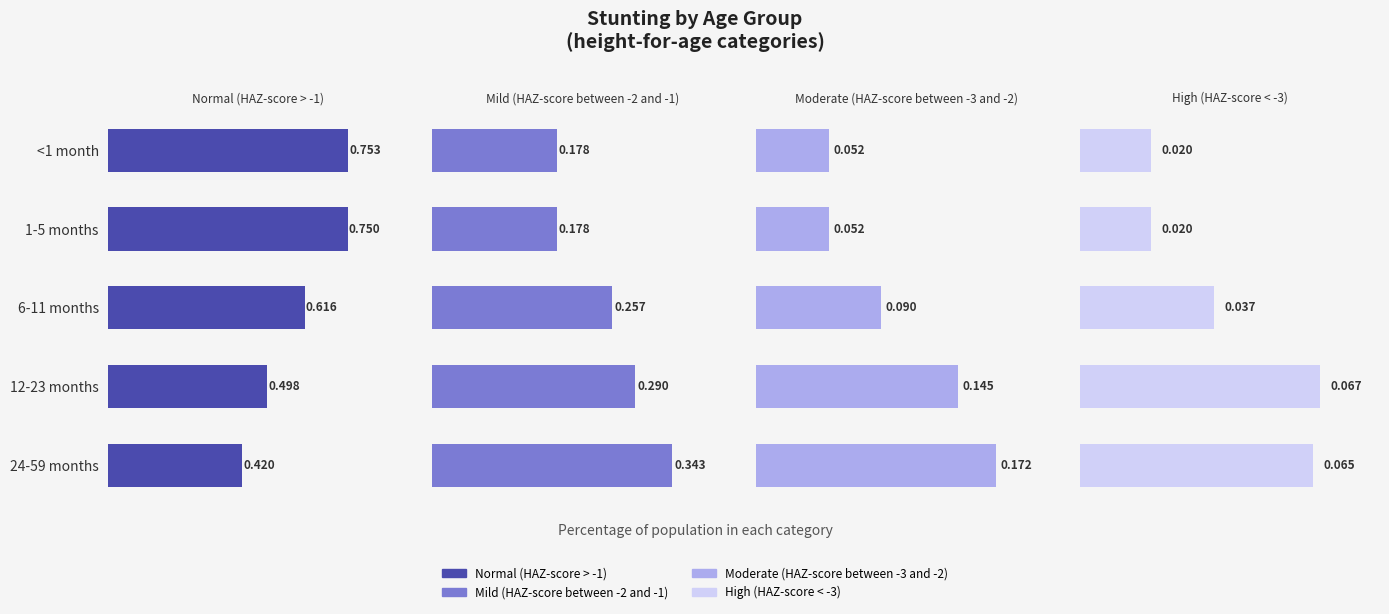

Rank the categories by High (HAZ-score < -3) value from lowest to highest.

<1 month, 1-5 months, 6-11 months, 24-59 months, 12-23 months